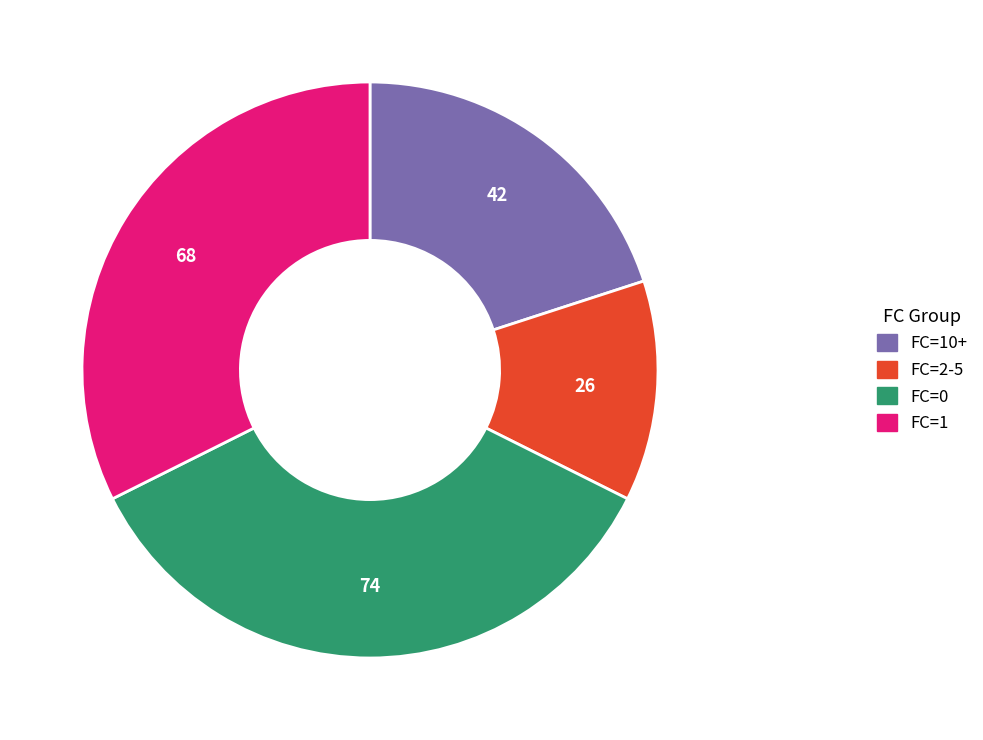

How many segments does this pie chart have?

4